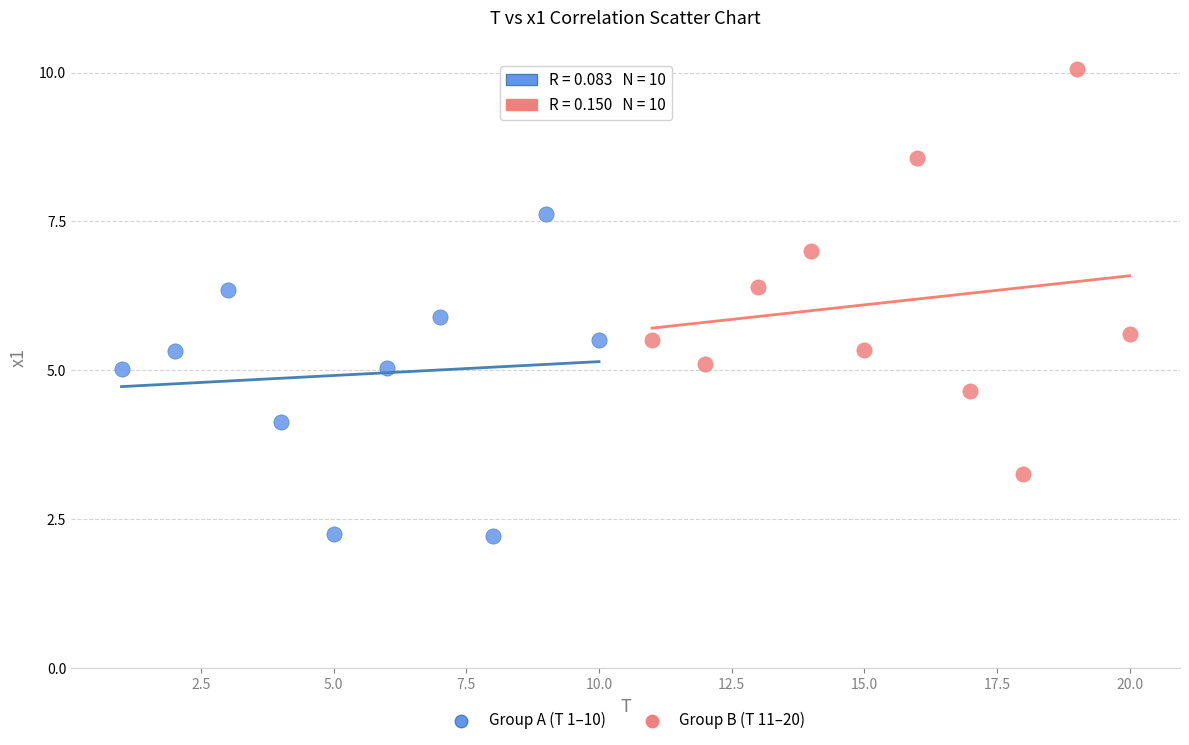

Which series has the largest Y range (max minus min)?

Group B (T 11–20)